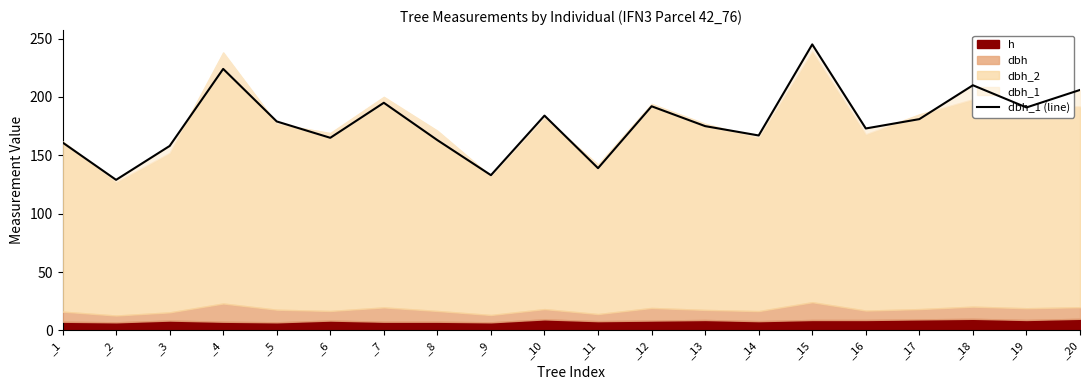

Between _9 and _6, which is larger?

_6